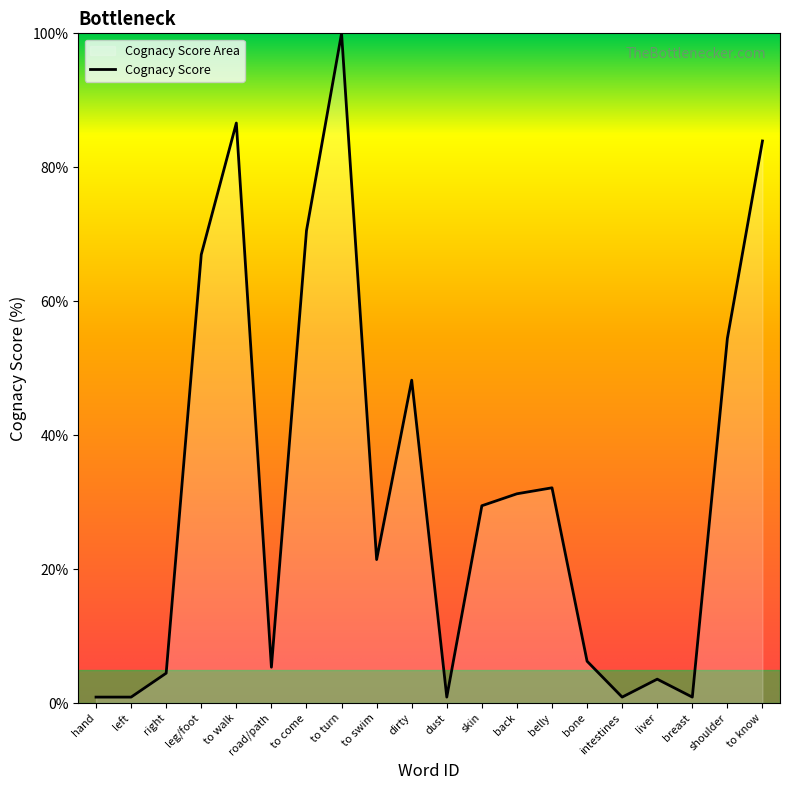

Rank the categories by value from highest to lowest.

to turn, to walk, to know, to come, leg/foot, shoulder, dirty, belly, back, skin, to swim, bone, road/path, right, liver, hand, left, dust, intestines, breast